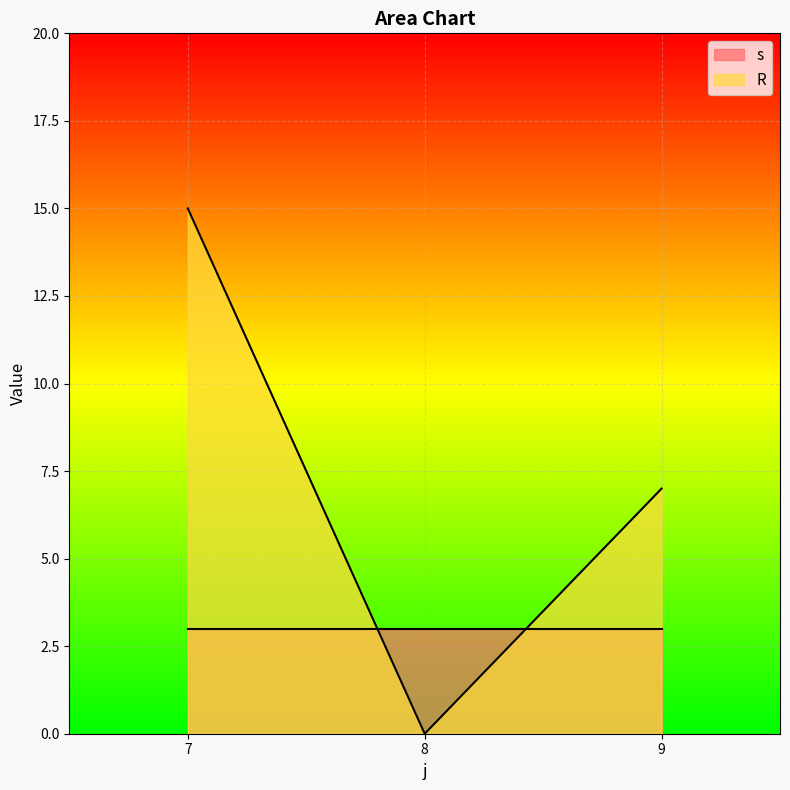

Which category has the lowest value across all series?

8